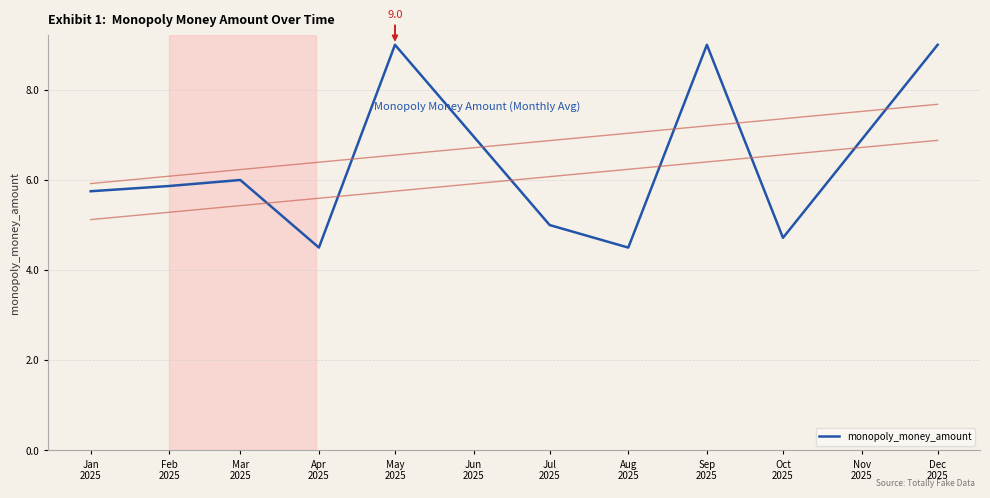

Which category has the lowest value across all series?

Apr
2025